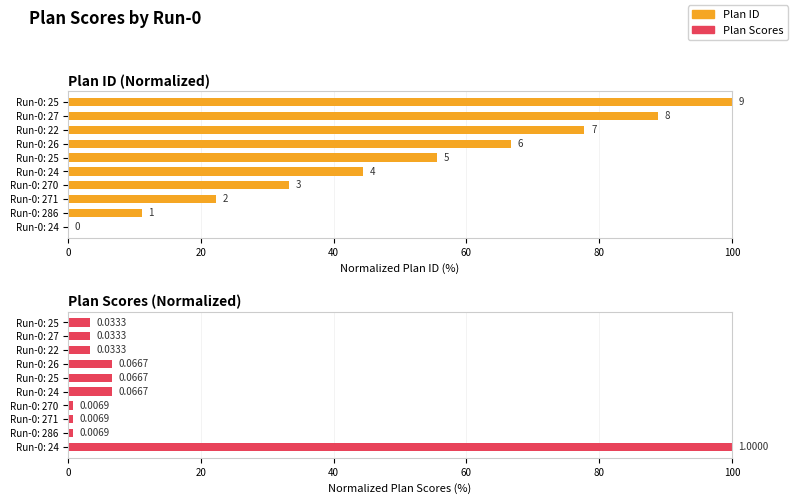

What is the spread (max minus min) of values at Run-0: 24?

100.0